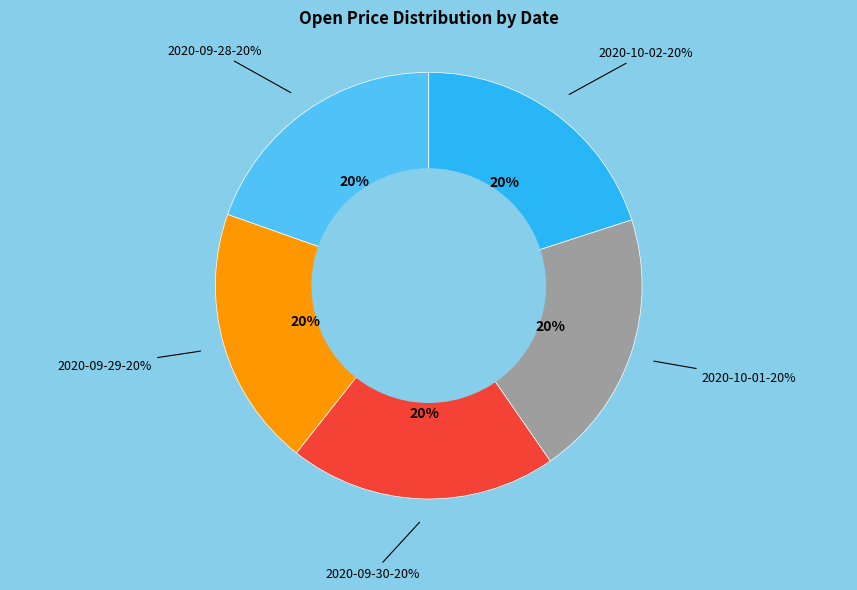

Do 2020-10-02 and 2020-10-01 together represent more than half of the pie?

No